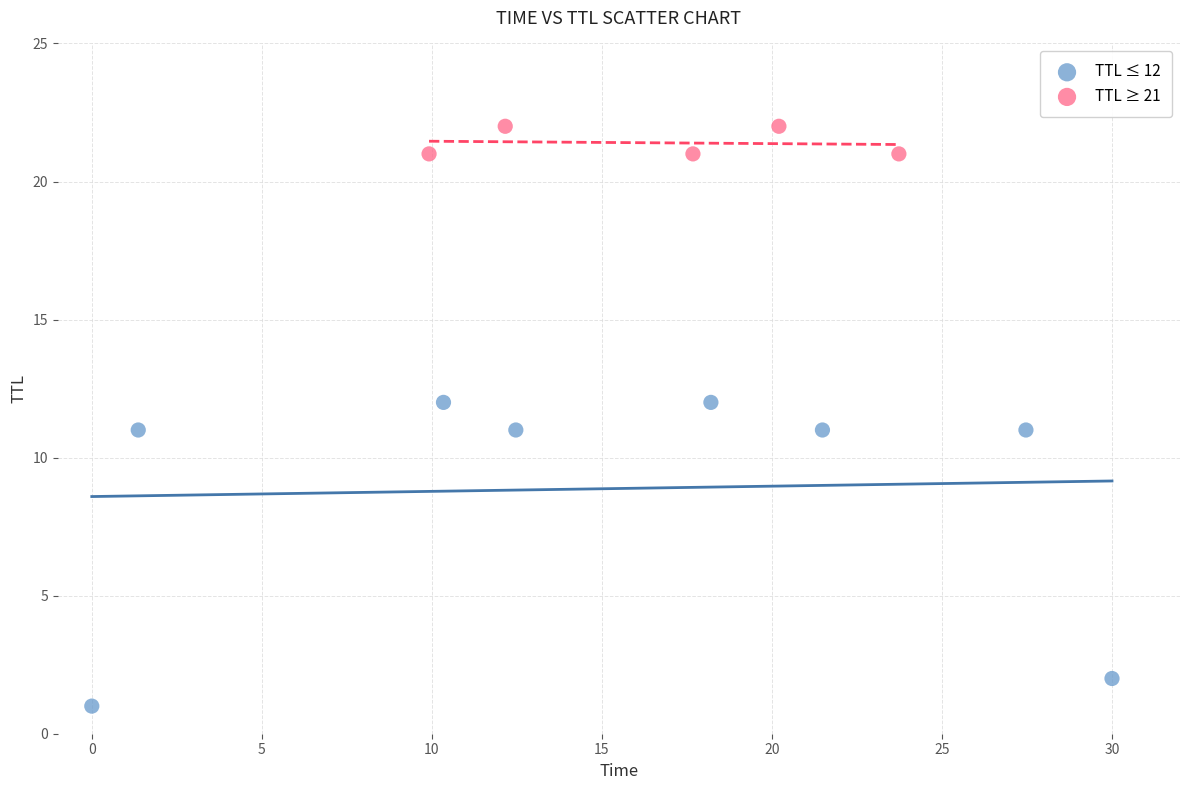

Which series contains the highest Y value?

TTL ≥ 21